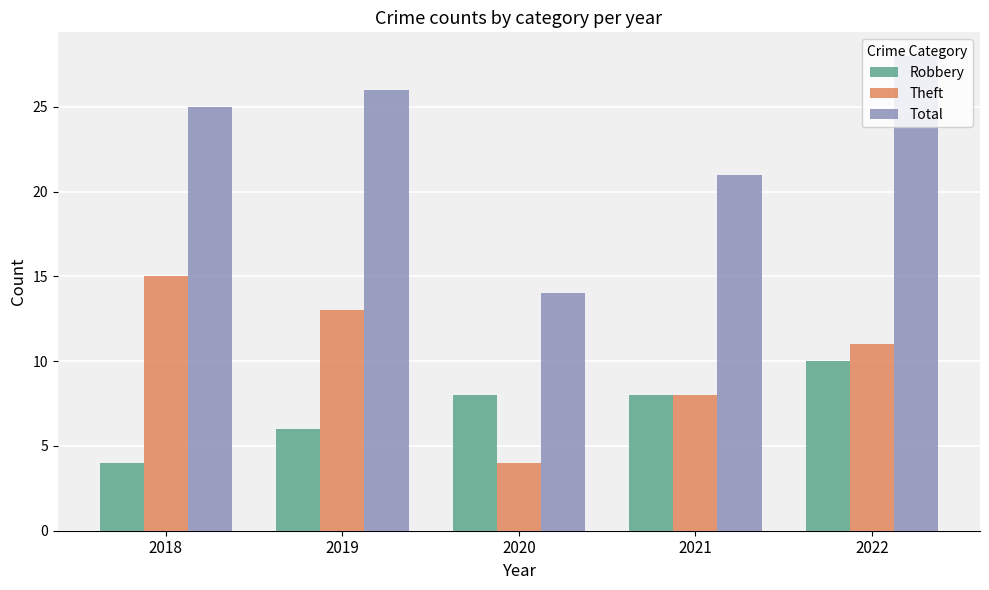

The Robbery series shows 11 at 2021. True or false?

False